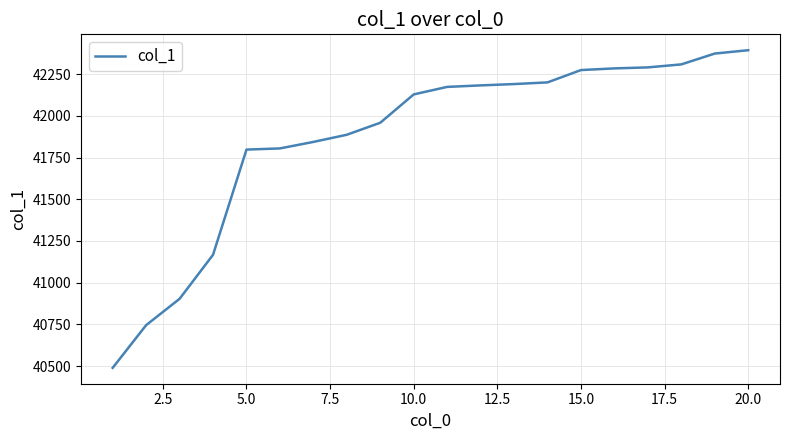

What is the smallest value displayed?

40489